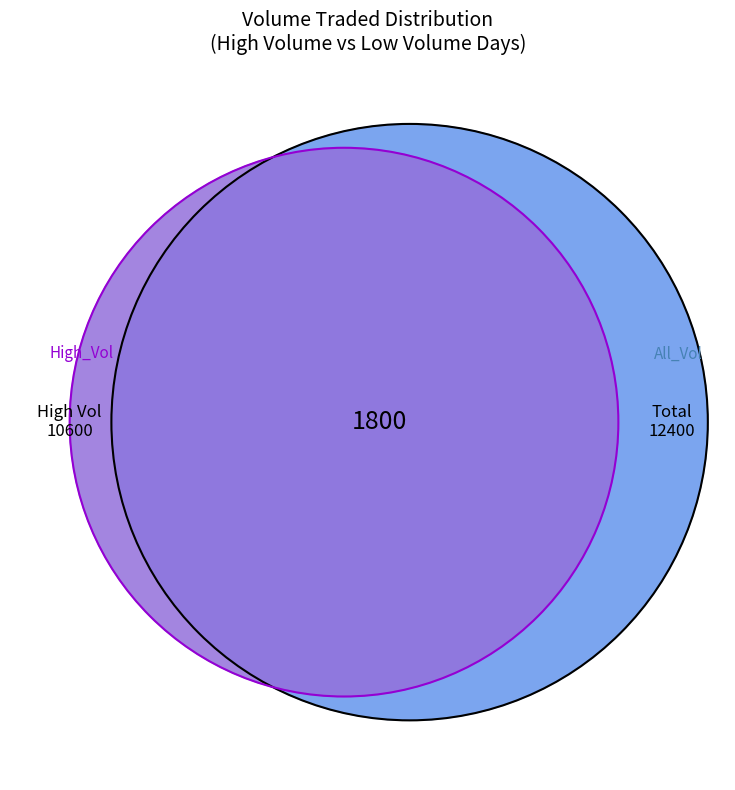

The 20080729 slice represents 11% of the pie. True or false?

False